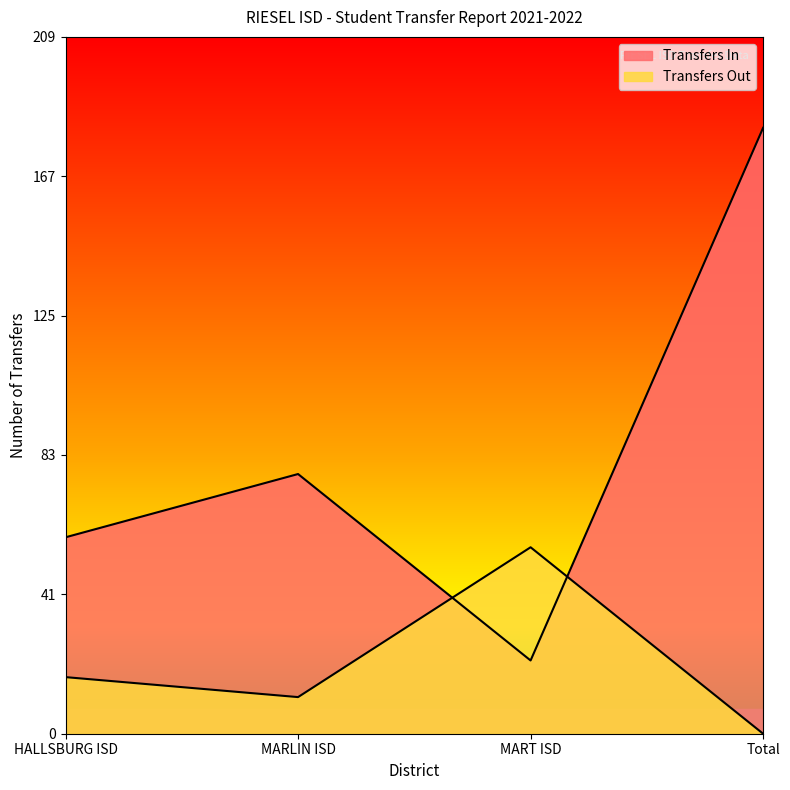

What is the difference between the maximum and minimum values in the Transfers In series?

160